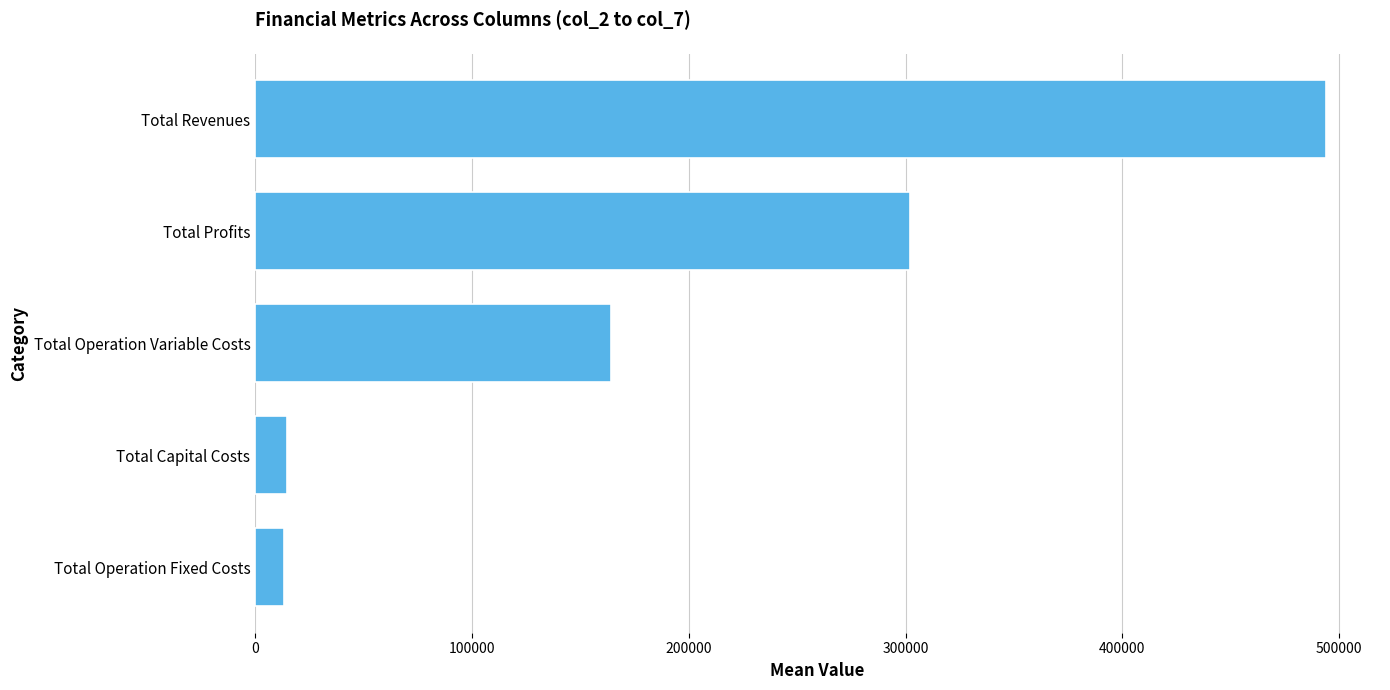

How many bars are there in total?

5